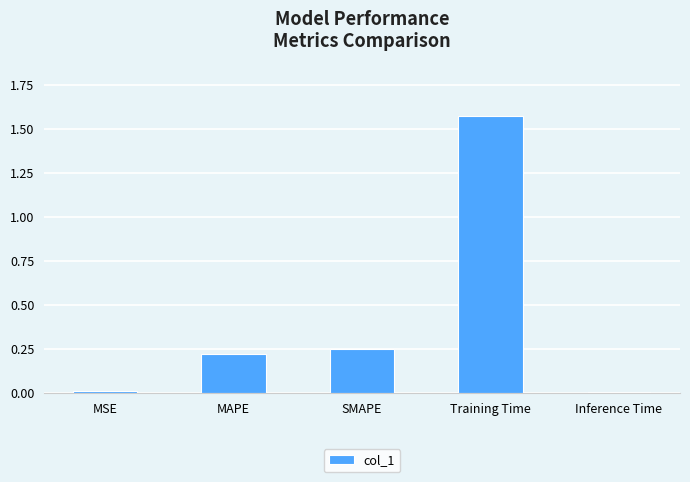

True or false: the data shows 0.0 at MSE.

True